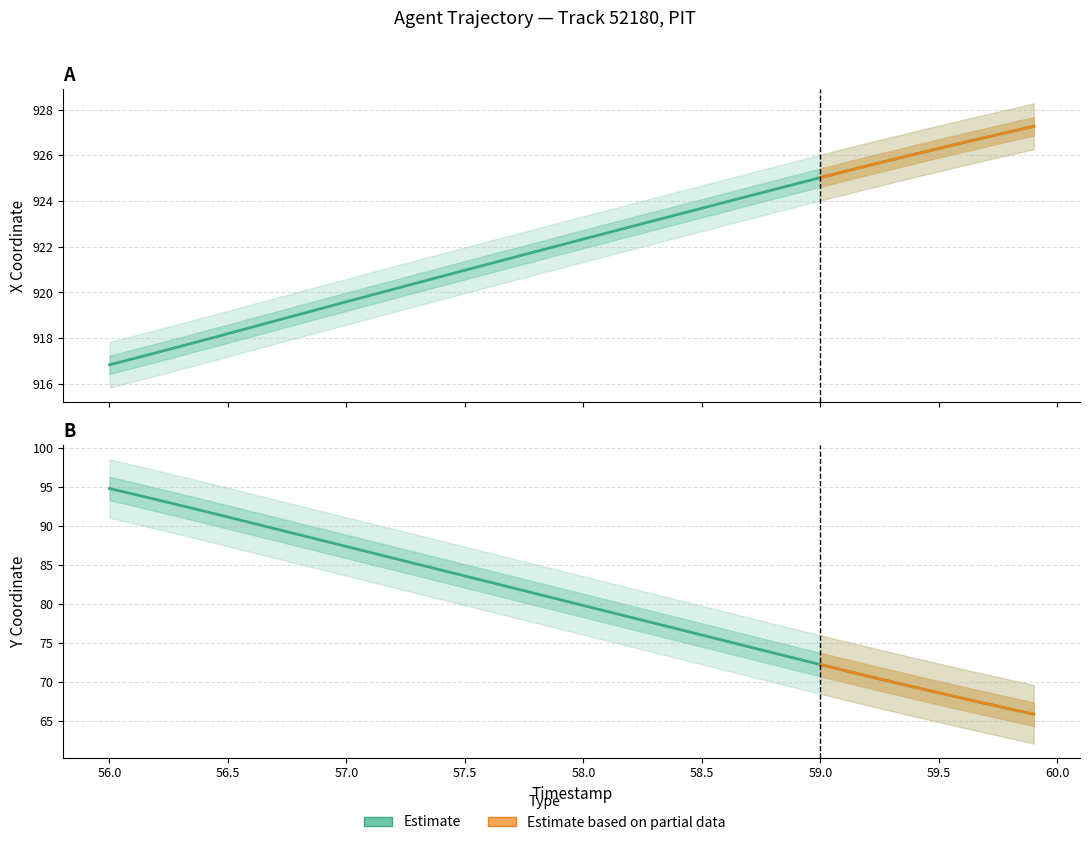

Rank the series by their average value, from highest to lowest.

X, Y